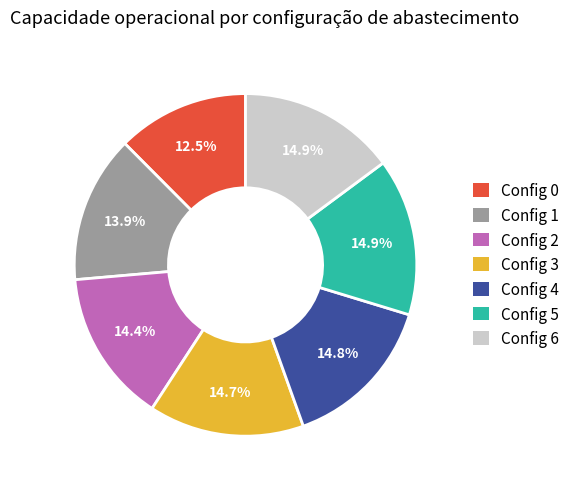

Does any single category account for the majority?

No